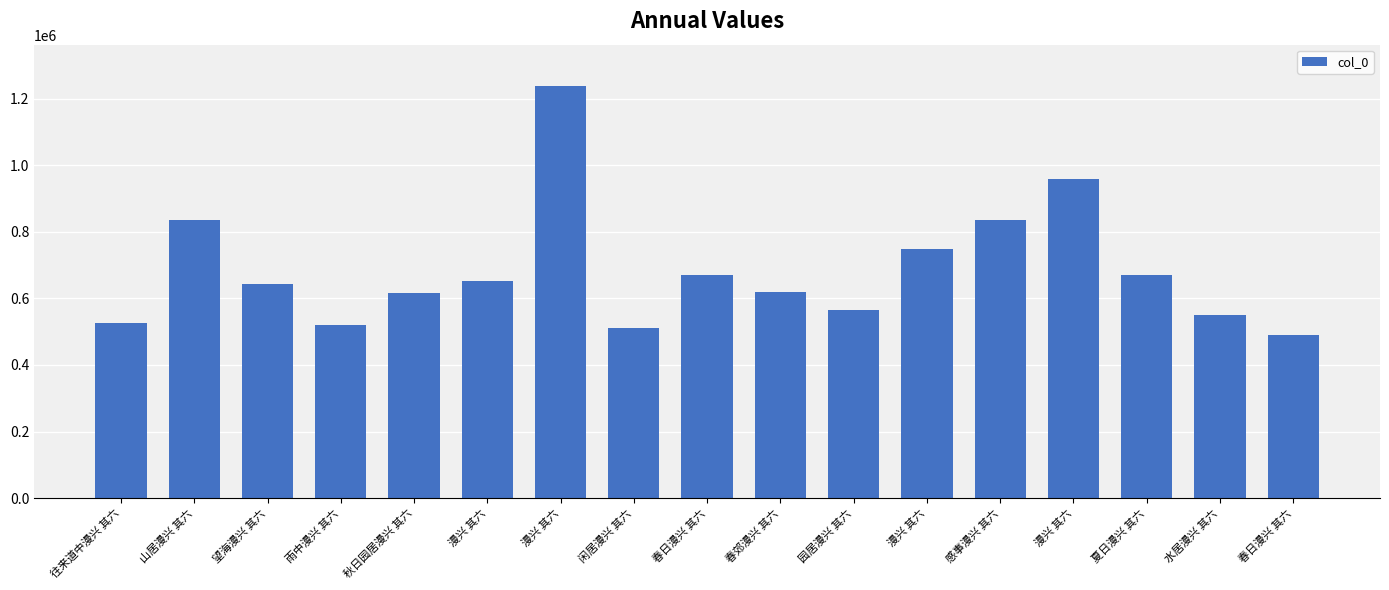

What is the change in value from 漫兴 其六 to 漫兴 其六?

-489848